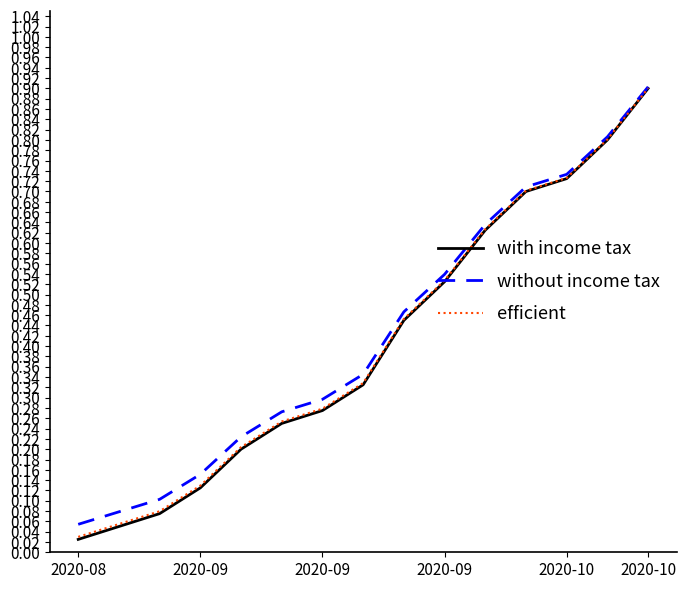

Which series has the largest range (max minus min)?

with income tax